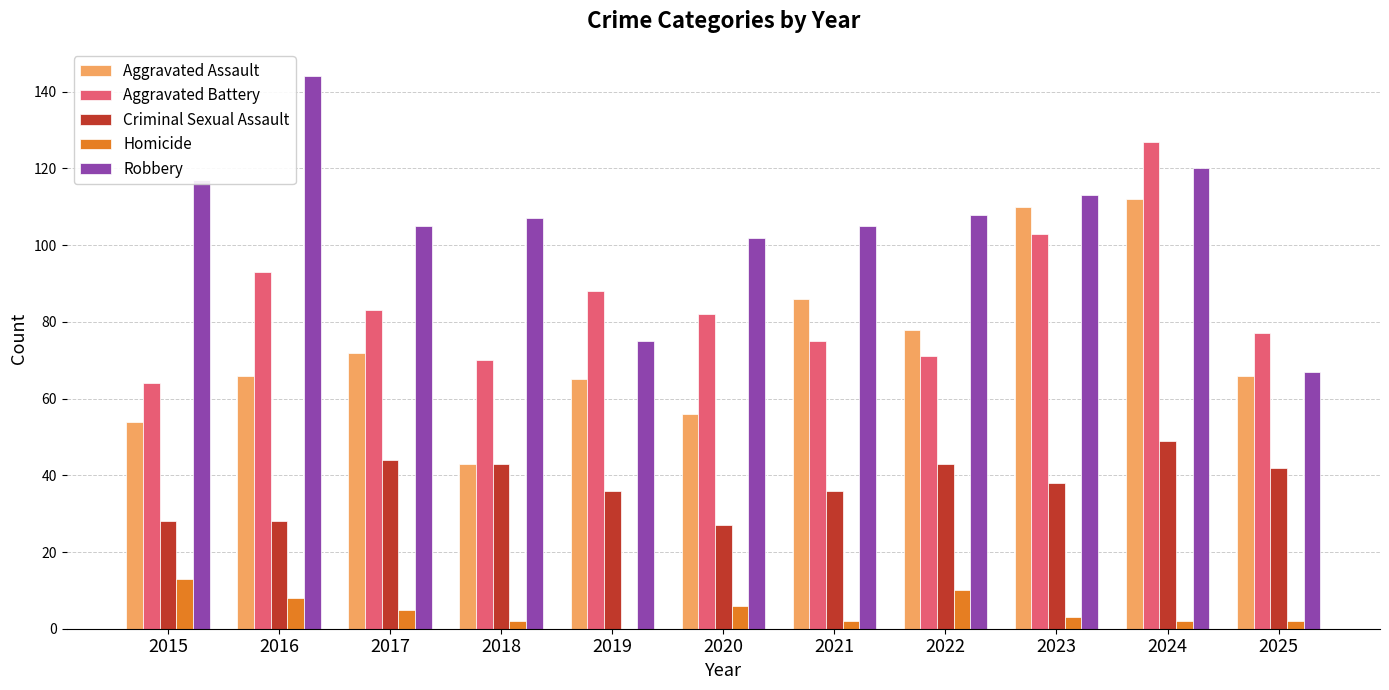

At which category is the sum across all series the highest?

2024